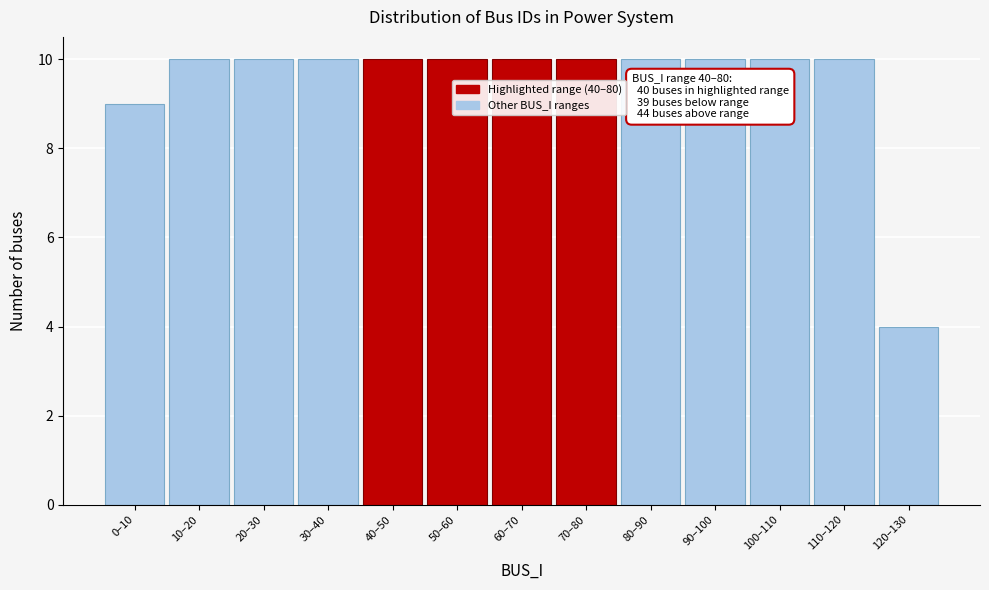

Reading left to right, list all the values displayed in this chart.

9	10	10	10	10	10	10	10	10	10	10	10	4